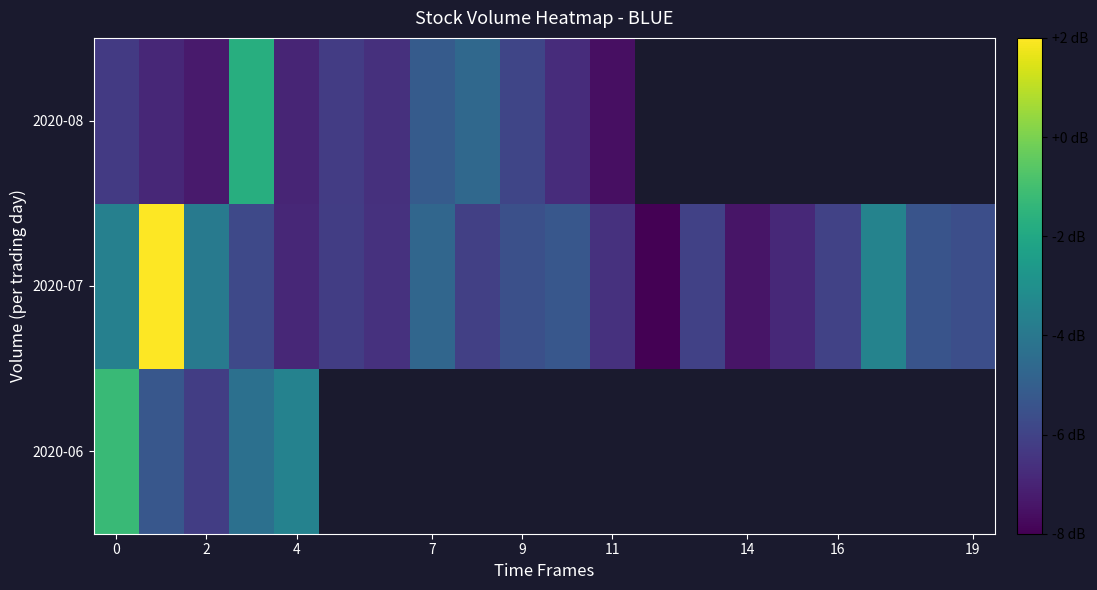

What is the sum of all 2020-07 values?

-108.1